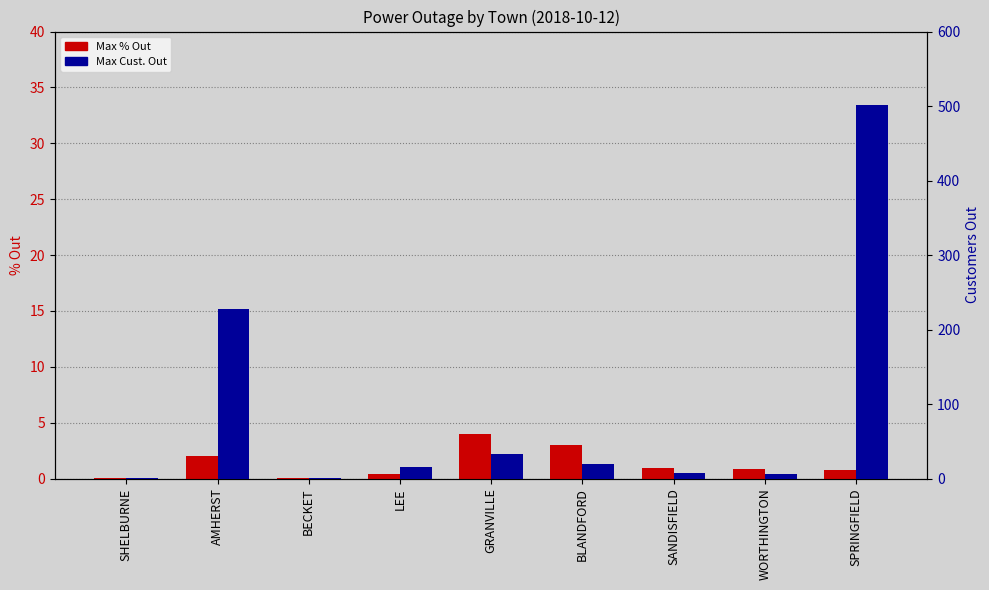

What position from the left is WORTHINGTON?

8